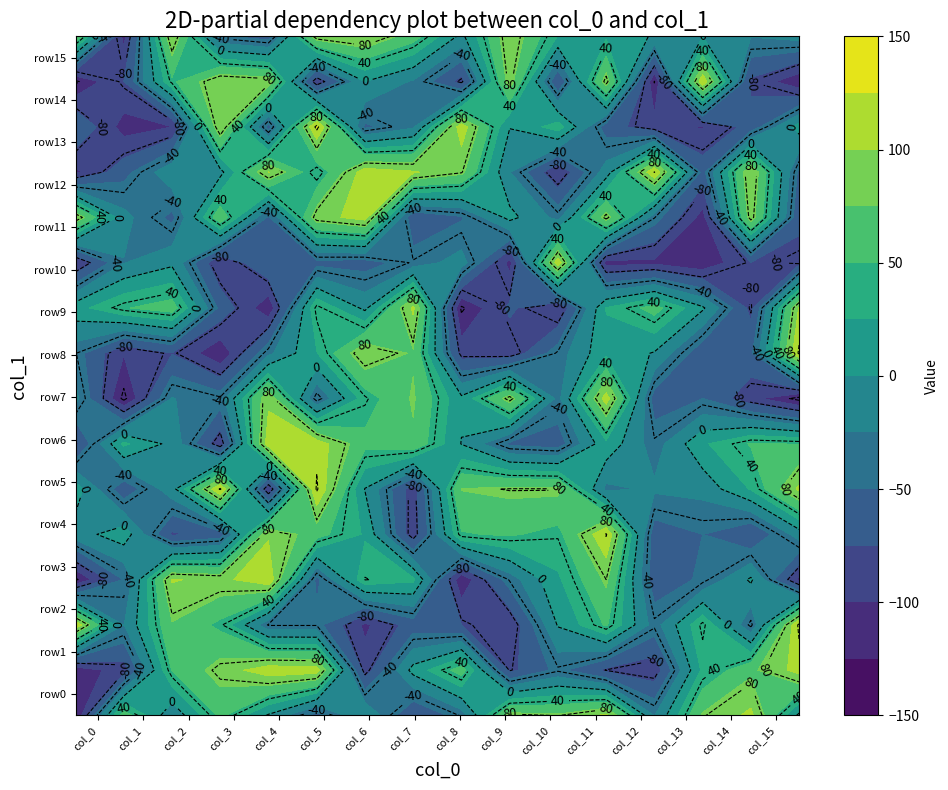

What is the highest value of the row0 series?

106